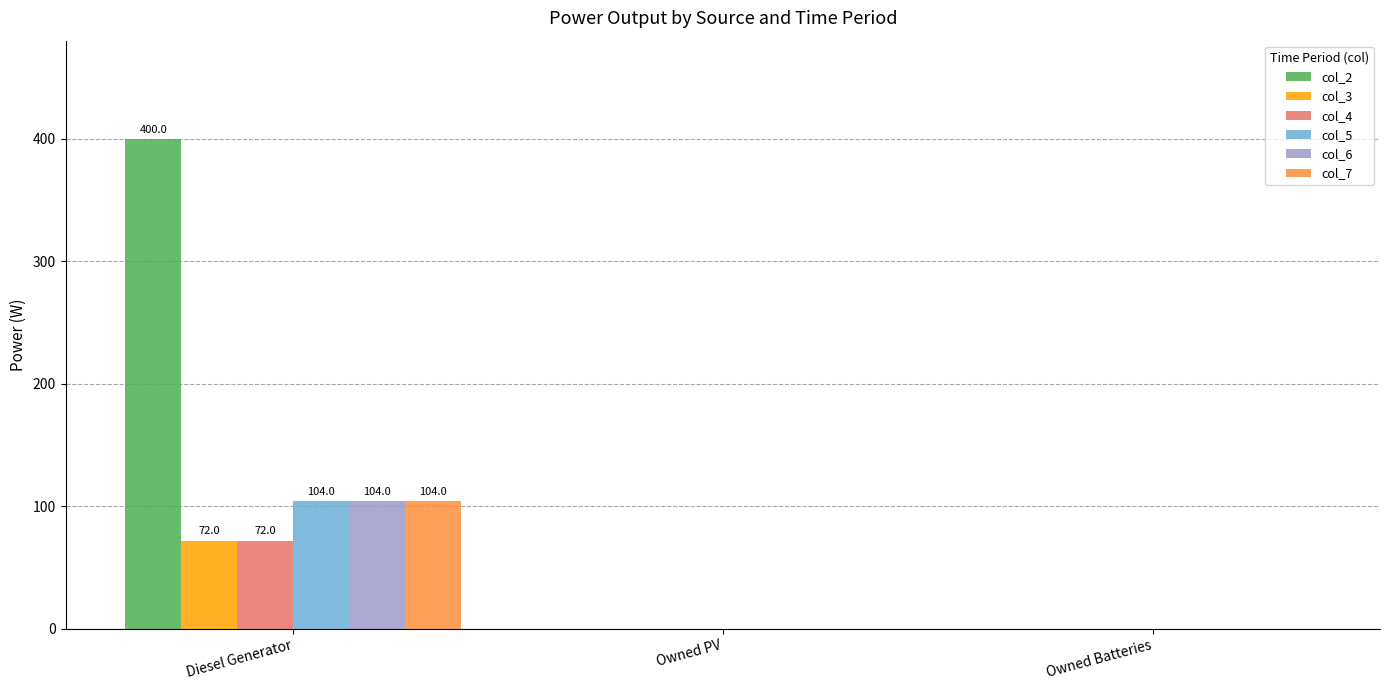

What is the average value of the col_3 series?

24